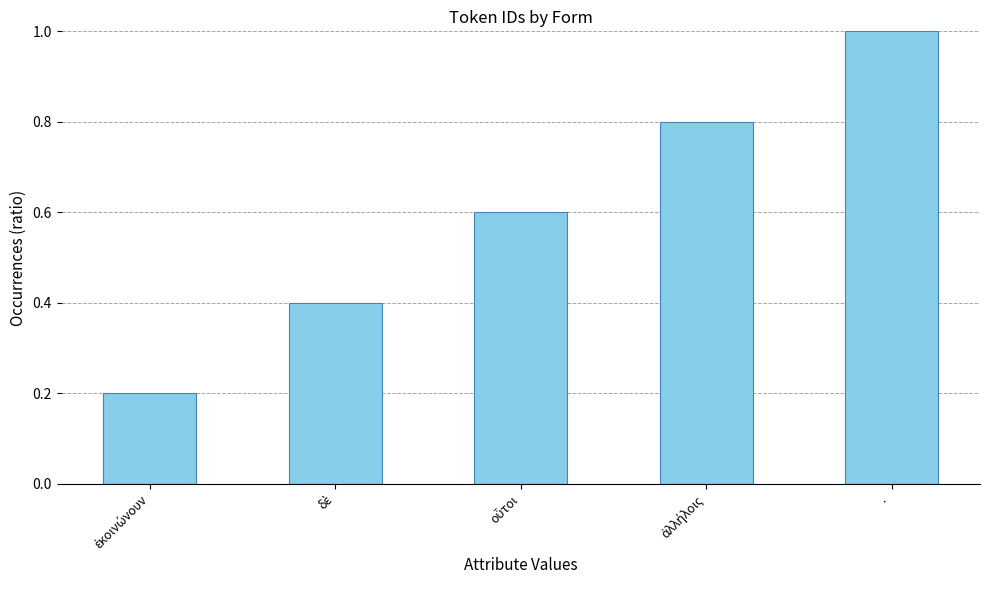

What is the greatest value displayed?

1.0